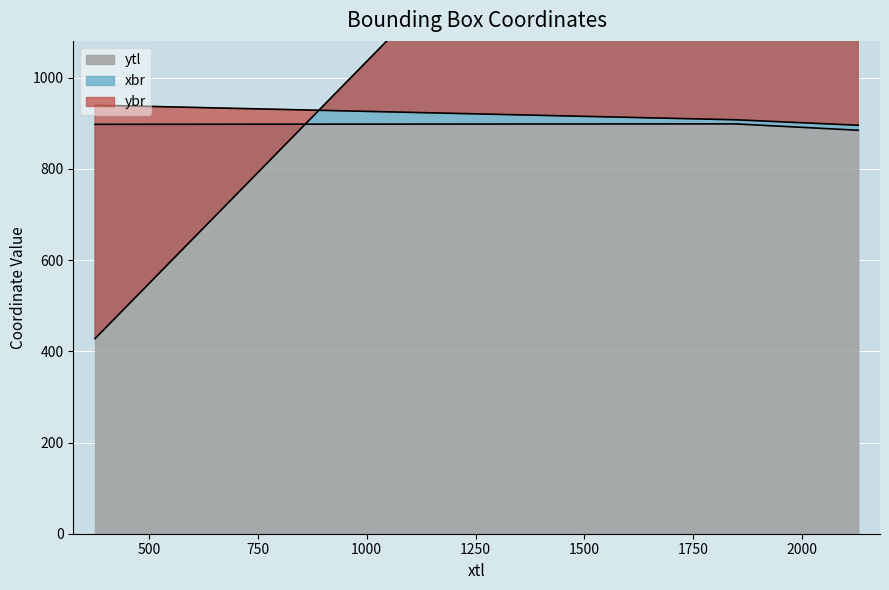

Is it true that ybr equals 1634 at 1846?

False